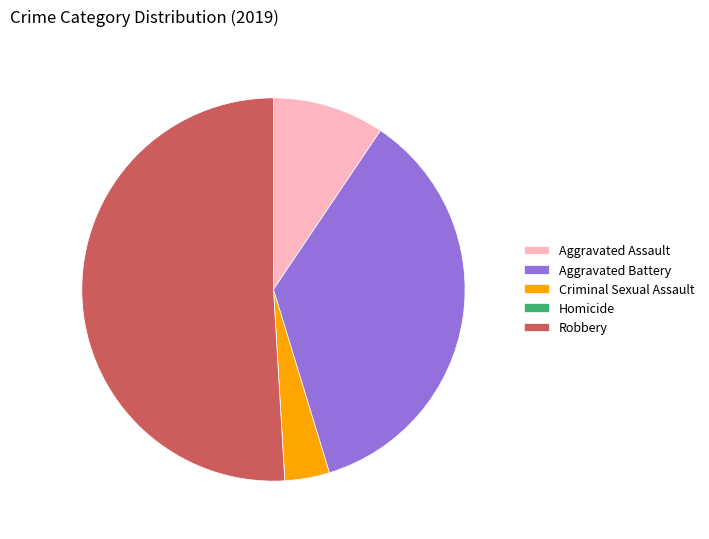

What is the ratio of the value at Criminal Sexual Assault to the value at Aggravated Assault?

0.4